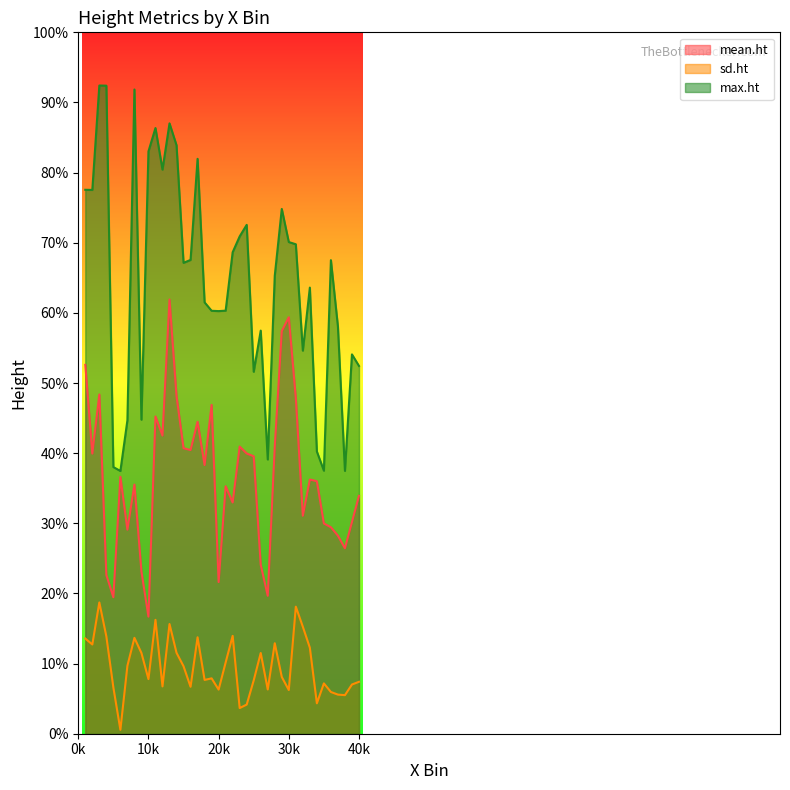

The max.ht series shows 11.5 at 38. True or false?

False